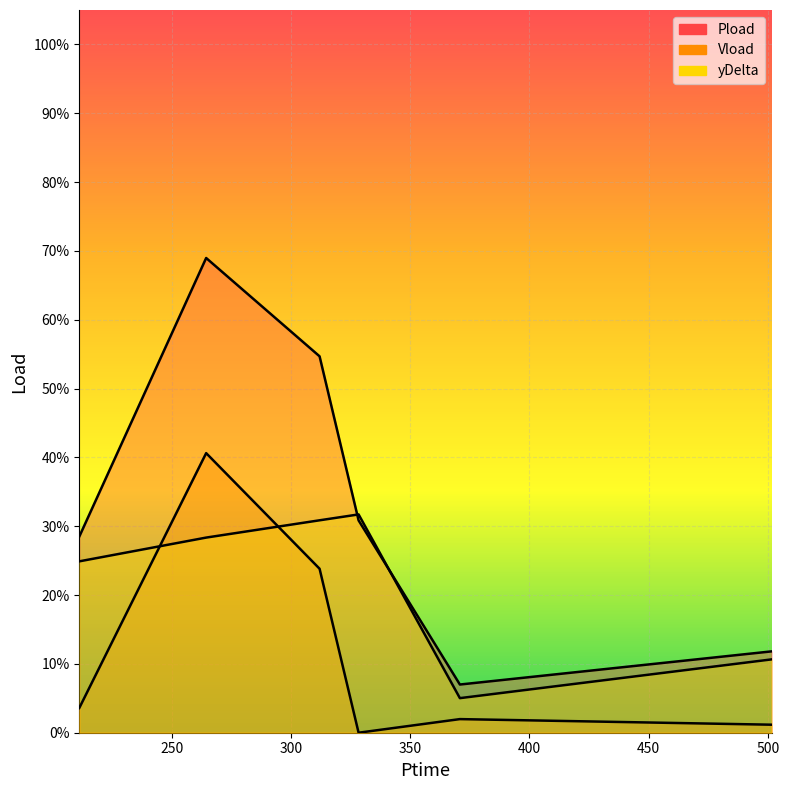

Reading left to right, what are all the values shown in this chart?

Pload: 211.254=0.3	264.45=0.7	312.0=0.5	328.356=0.3	370.824=0.1	501.486=0.1
Vload: 211.254=0.0	264.45=0.4	312.0=0.2	328.356=0.0	370.824=0.0	501.486=0.0
yDelta: 211.254=0.2	264.45=0.3	312.0=0.3	328.356=0.3	370.824=0.1	501.486=0.1